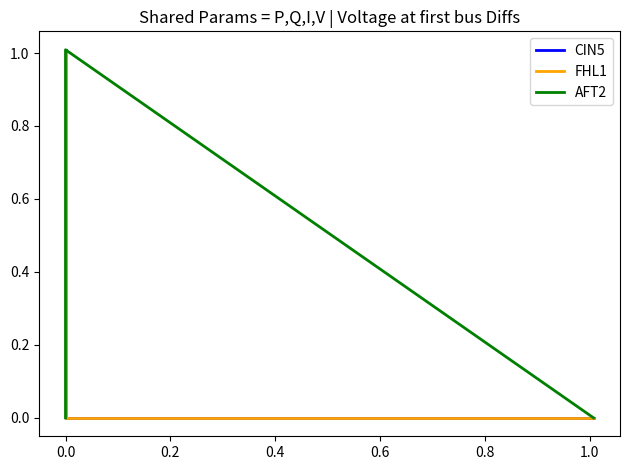

How many distinct data groups are displayed?

3